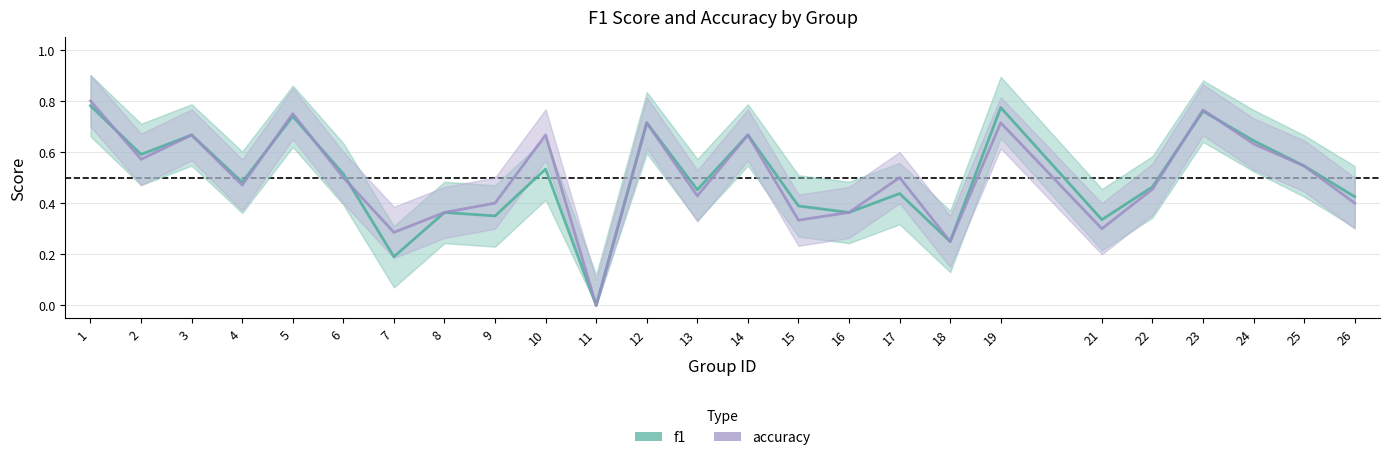

What is the total value across all series at 6?

1.0